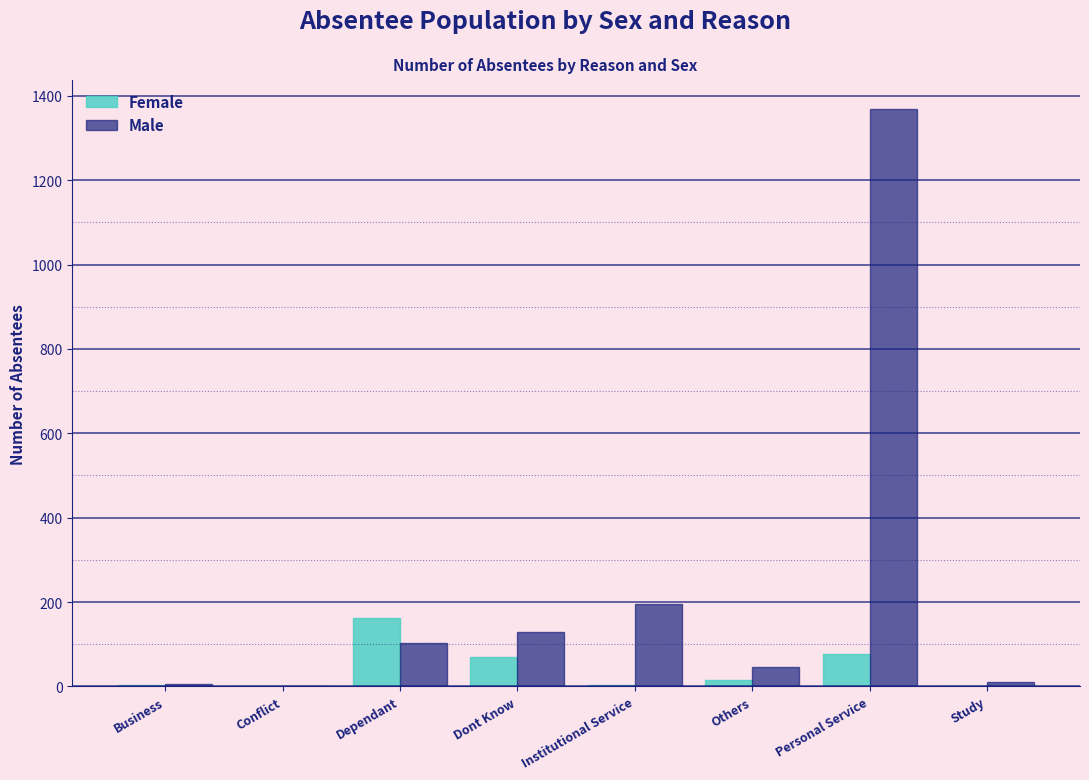

What is the maximum value shown in the chart?

1369